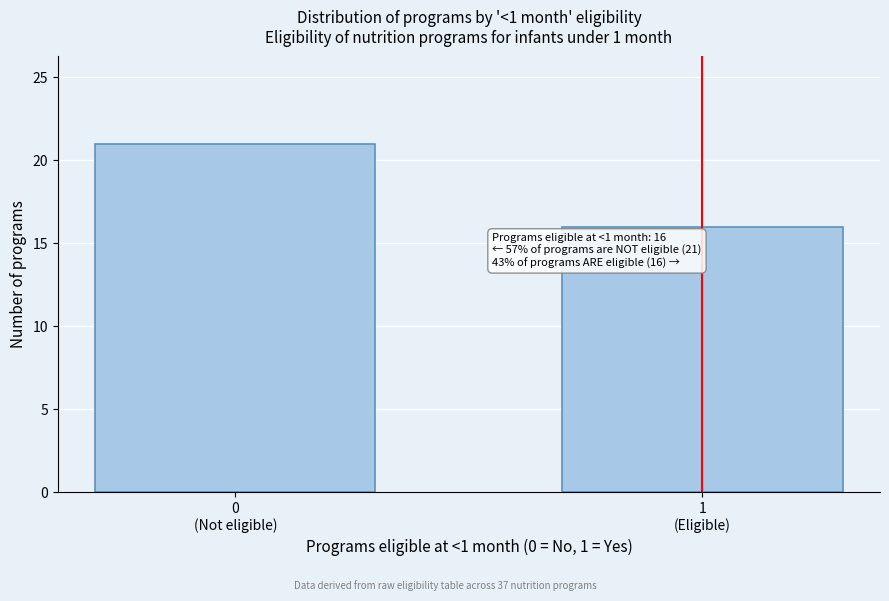

Reading left to right, list all the values displayed in this chart.

21	16